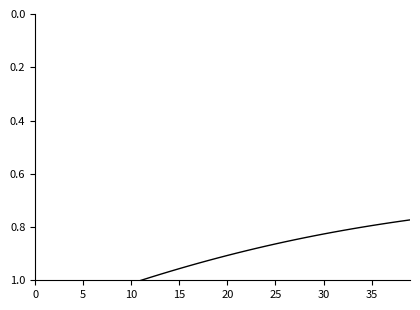

True or false: the data shows 1.6 at 20.

False